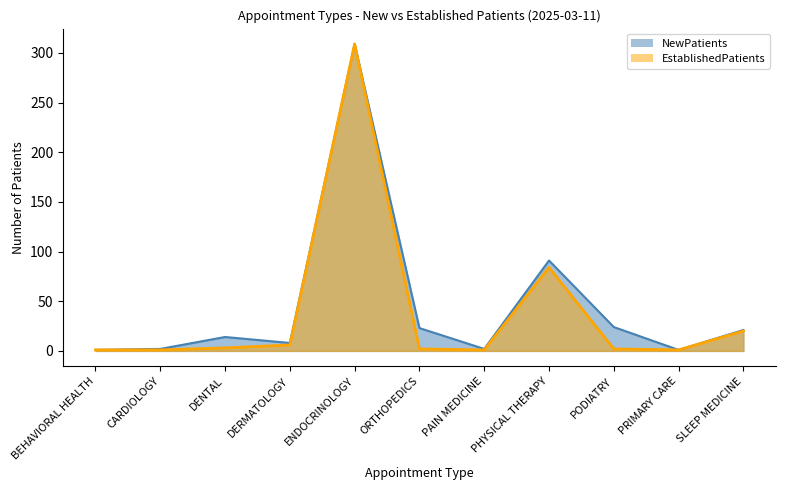

At which category is the sum across all series the highest?

ENDOCRINOLOGY